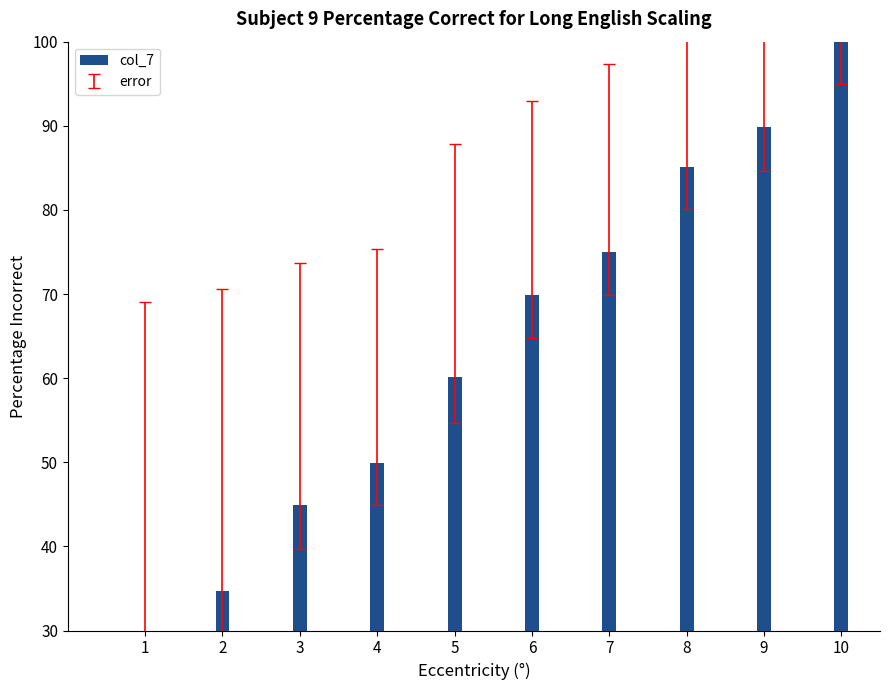

How many bars are there in total?

10